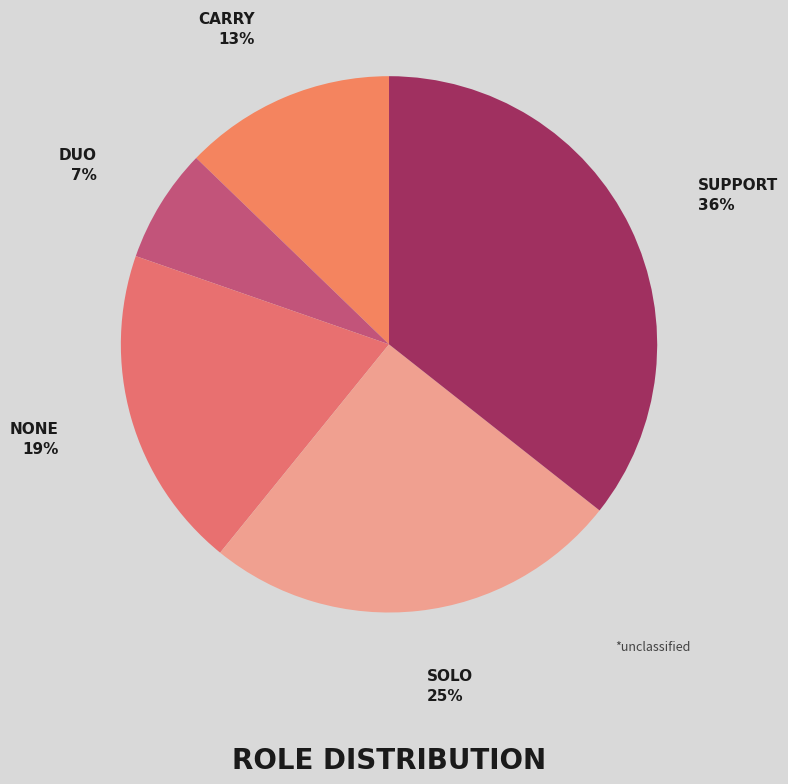

Which category has the smallest portion of the pie?

DUO